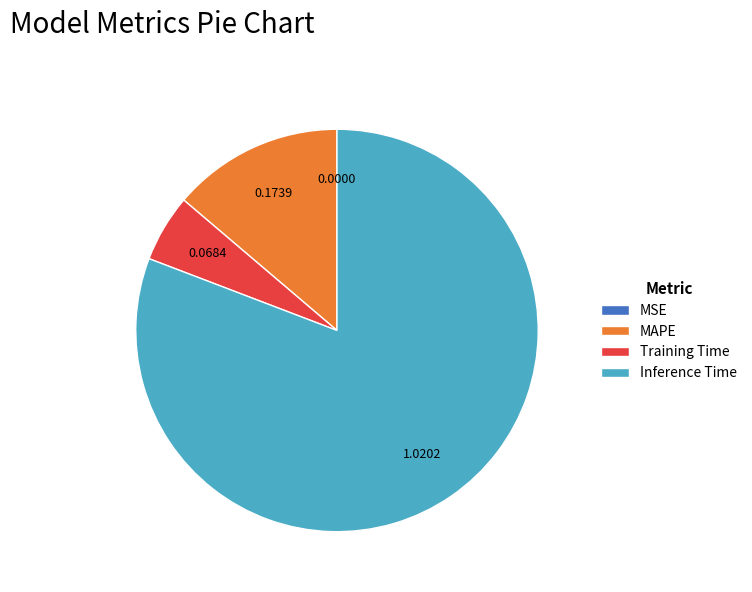

Is it true that Training Time is 14% of the pie?

False